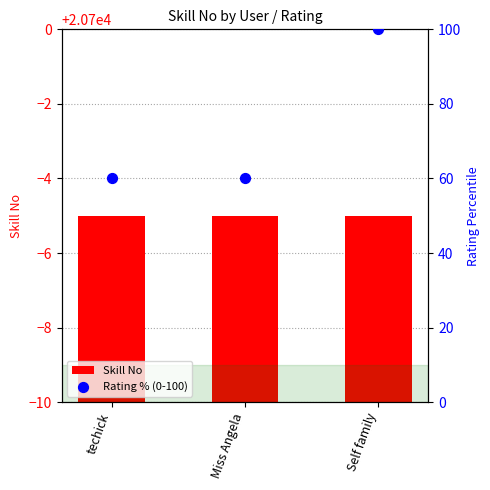

Is the value of Skill No at techick greater than the value of Rating % (0-100) at techick?

Yes